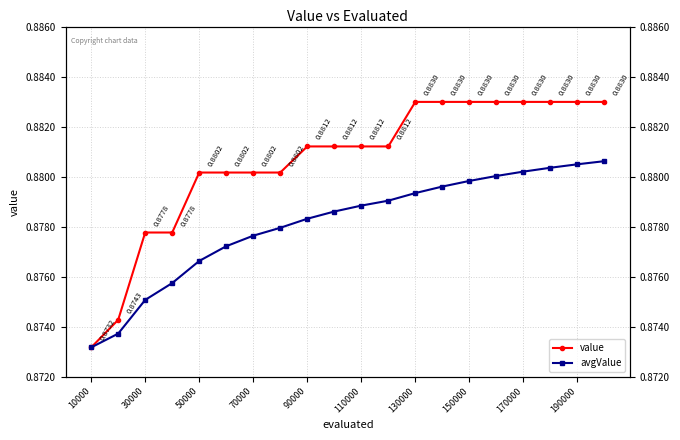

Reading left to right, what are all the values shown in this chart?

value: 0.9	0.9	0.9	0.9	0.9	0.9	0.9	0.9	0.9	0.9	0.9	0.9	0.9	0.9	0.9	0.9	0.9	0.9	0.9	0.9
avgValue: 0.9	0.9	0.9	0.9	0.9	0.9	0.9	0.9	0.9	0.9	0.9	0.9	0.9	0.9	0.9	0.9	0.9	0.9	0.9	0.9